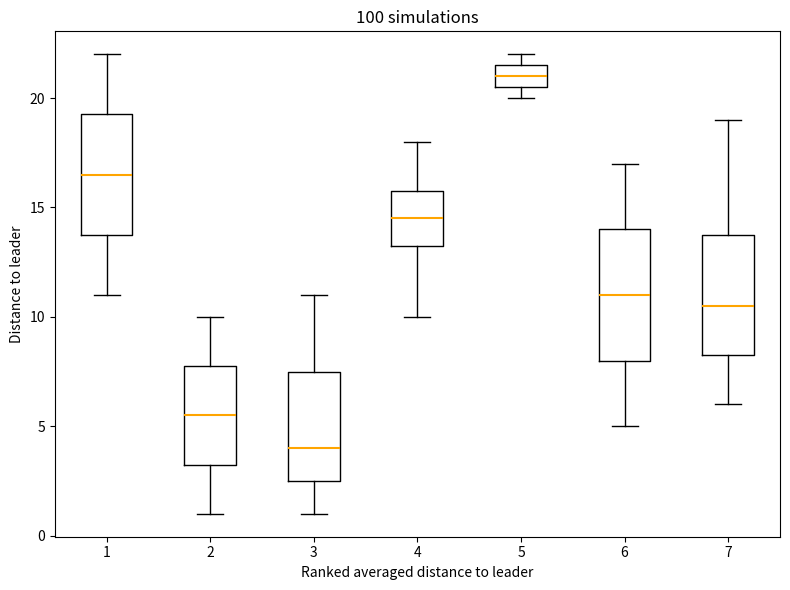

Reading left to right, read every box against the y-axis: the position of its median line, the range the box covers, and the ends of its whiskers. The values are not printed on the chart, so give them approximately, as read against the axis.

1: median 16.5, box 14.0 to 19.5, whiskers 11.0 to 22.0
2: median 5.5, box 3.5 to 8.0, whiskers 1.0 to 10.0
3: median 4.0, box 2.5 to 7.5, whiskers 1.0 to 11.0
4: median 14.5, box 13.5 to 16.0, whiskers 10.0 to 18.0
5: median 21.0, box 20.5 to 21.5, whiskers 20.0 to 22.0
6: median 11.0, box 8.0 to 14.0, whiskers 5.0 to 17.0
7: median 10.5, box 8.5 to 14.0, whiskers 6.0 to 19.0